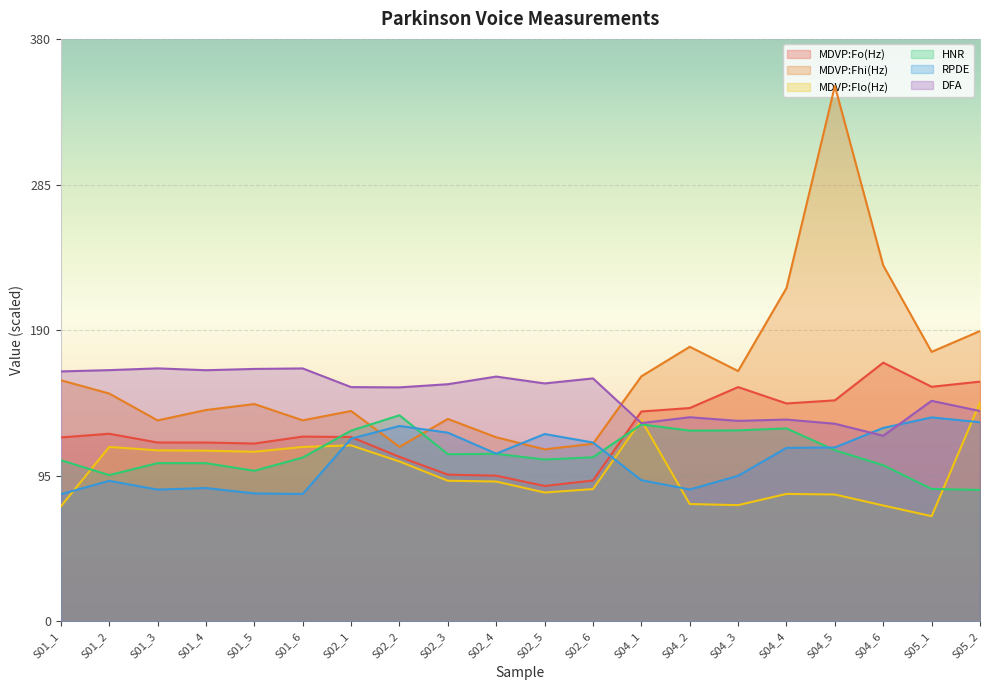

Where do HNR and MDVP:Fo(Hz) first cross each other?

S01_6 and S02_1